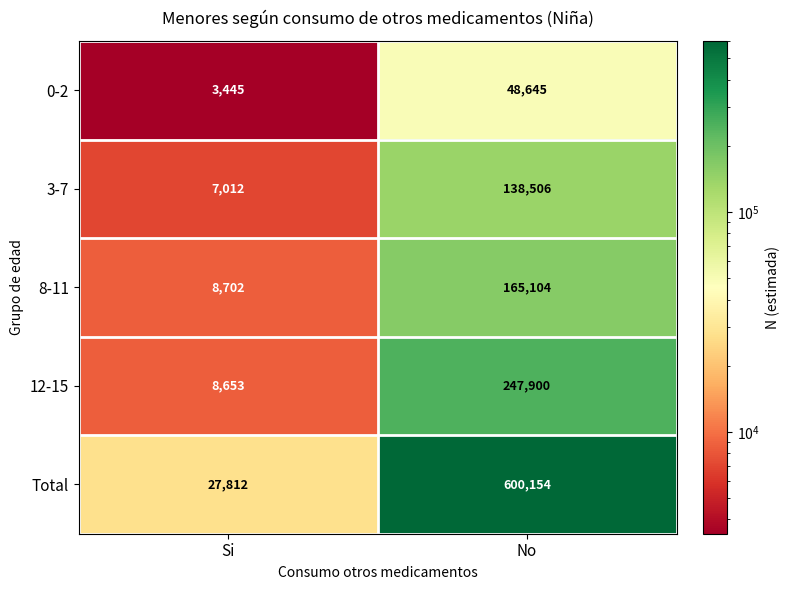

What is the sum of all 12-15 values?

256553